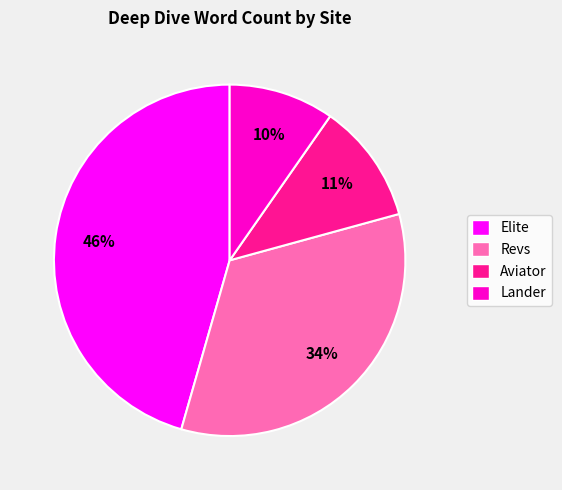

To the nearest percent, what is the difference between the largest and smallest slice percentages?

36%